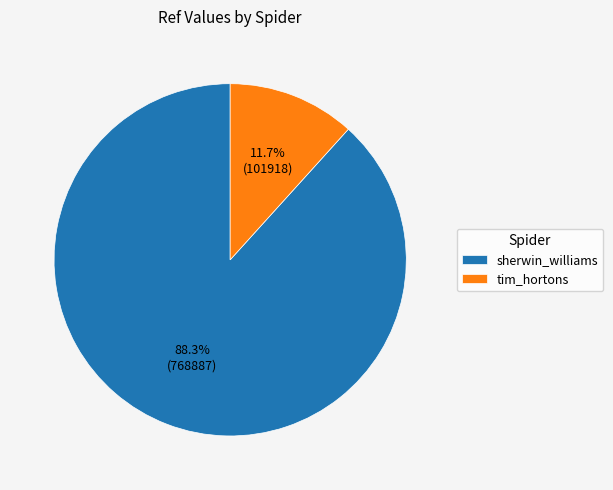

To the nearest percent, what portion does sherwin_williams represent?

88%